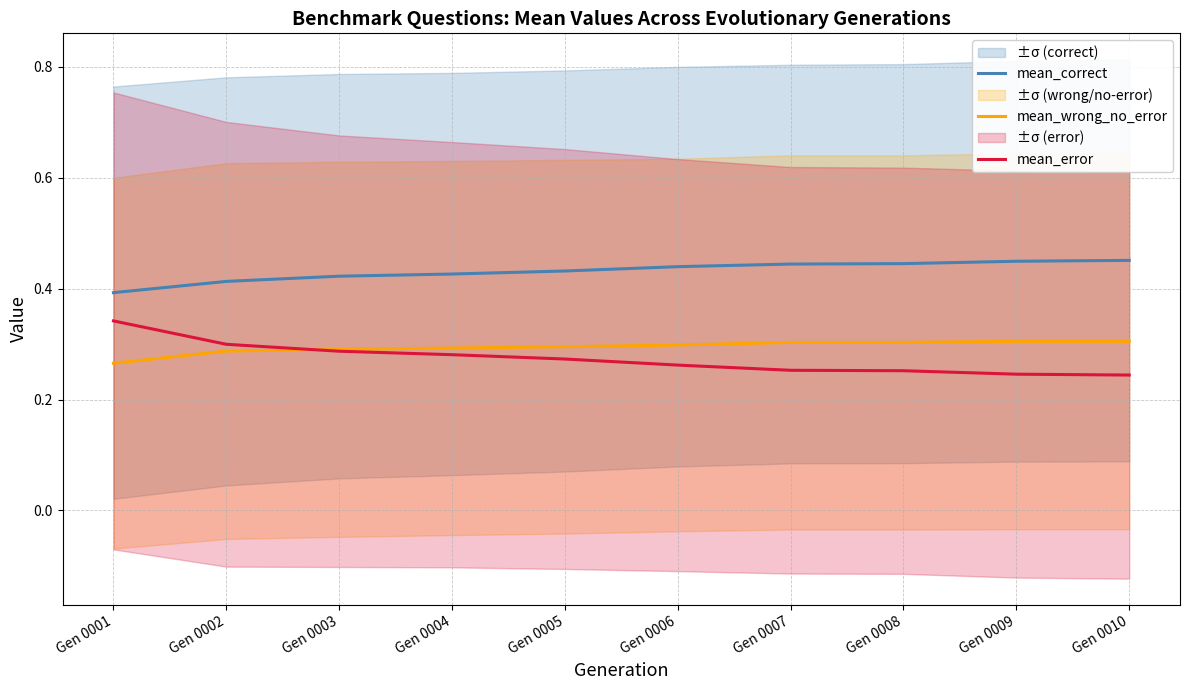

What is the maximum value shown in the chart?

0.5